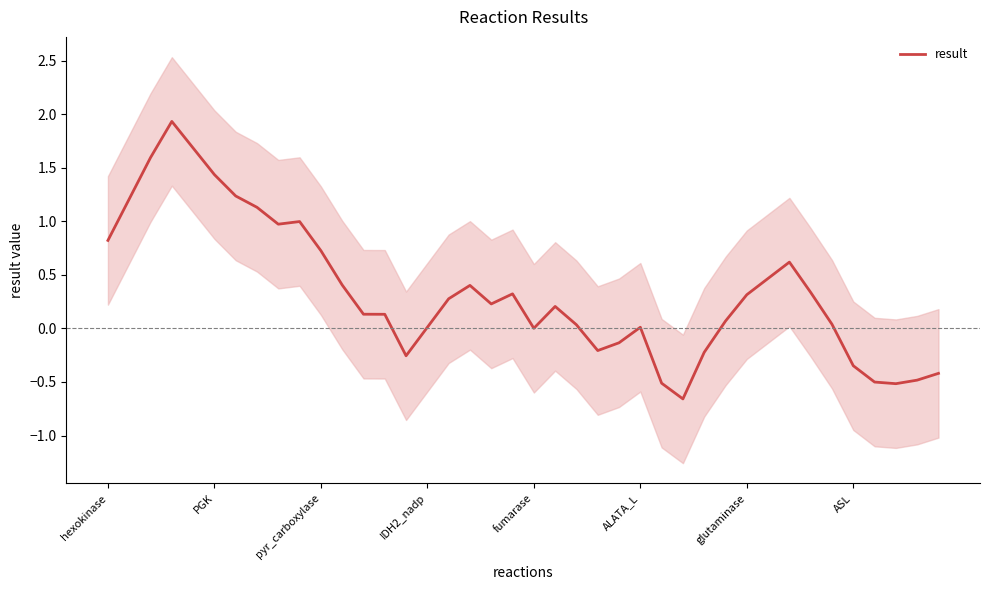

How many values exceed 0?

29